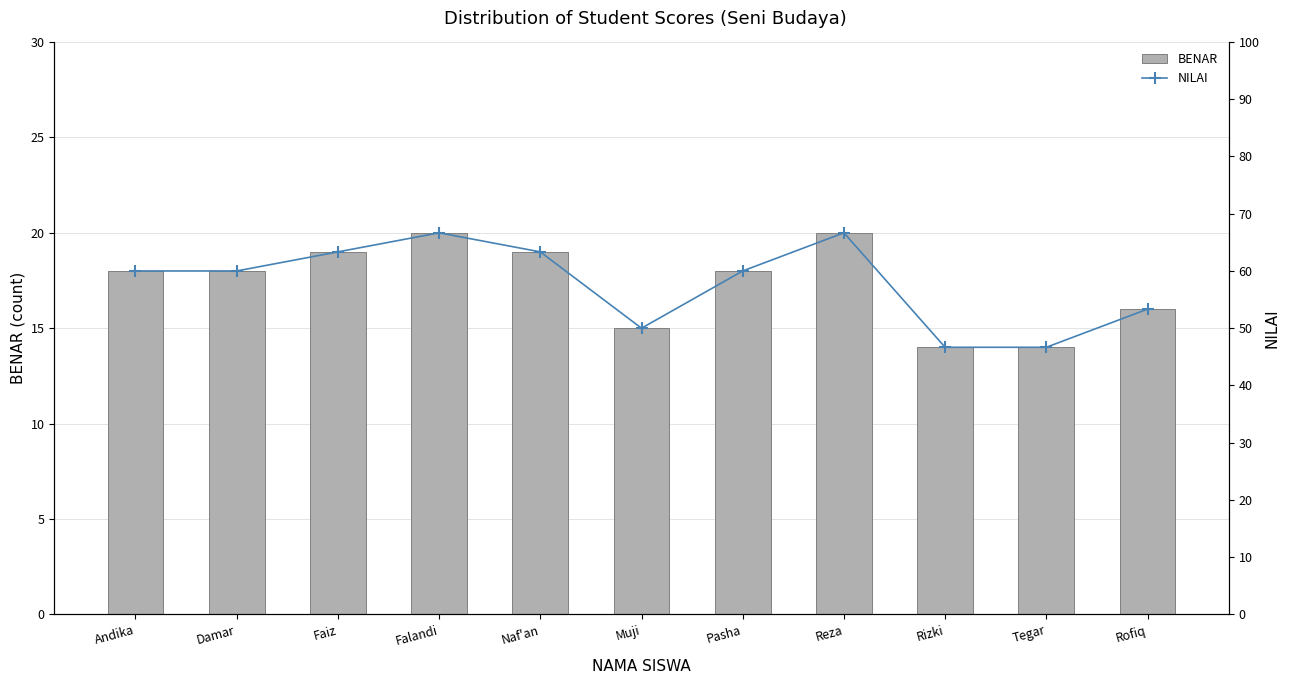

What is the lowest value of the NILAI series?

46.7